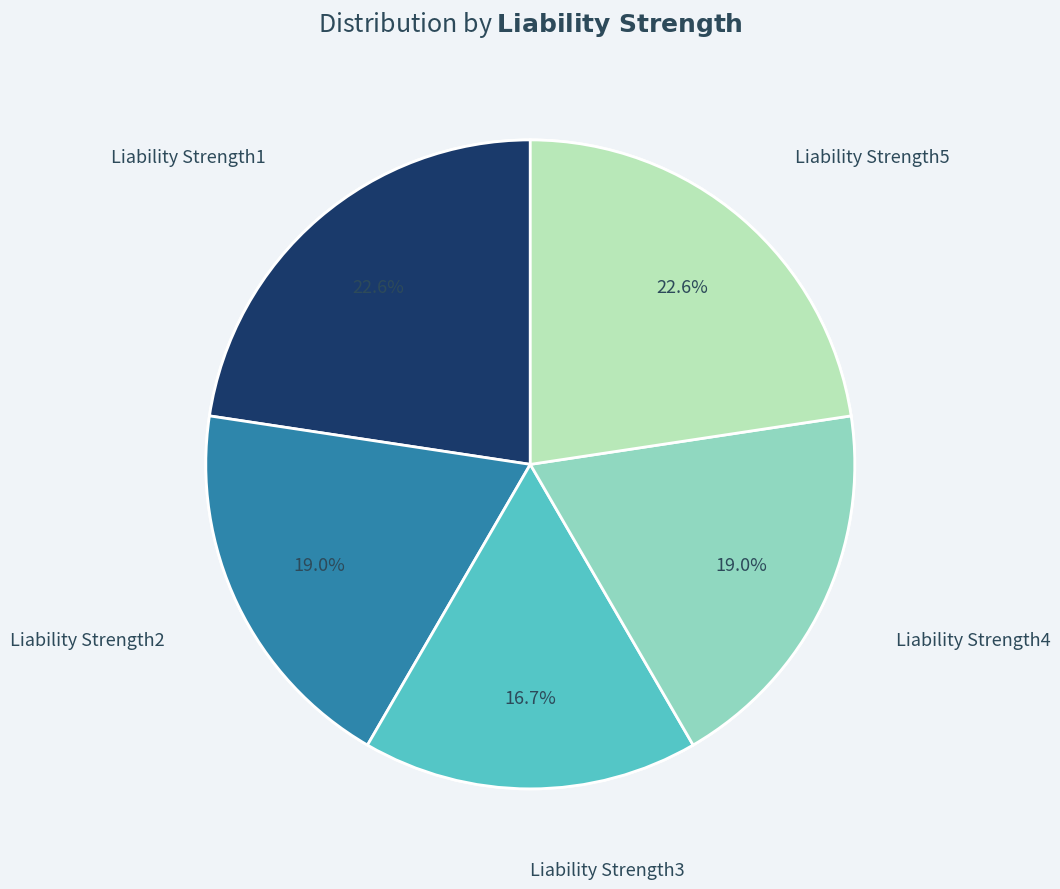

To the nearest percent, what is the combined percentage of Liability Strength1 and Liability Strength3?

39%